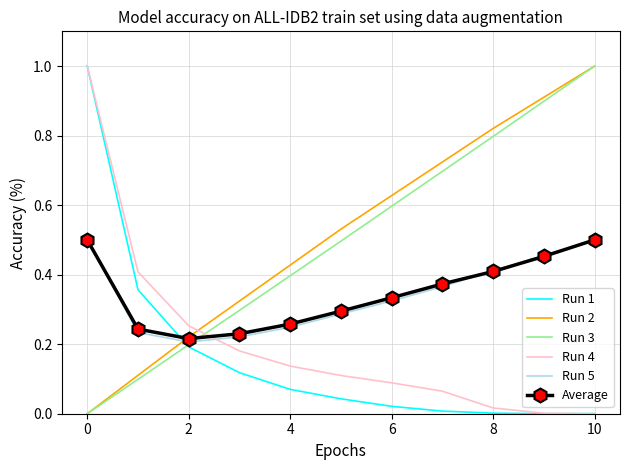

What is the maximum value shown in the chart?

1.0